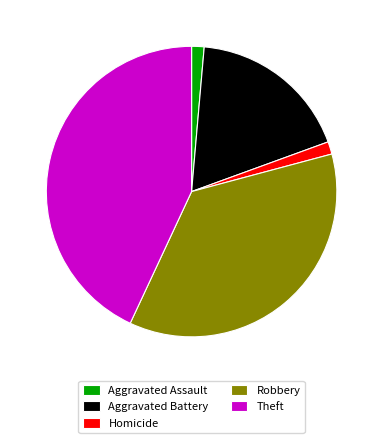

Is the sum of Robbery and Aggravated Assault greater than half?

No